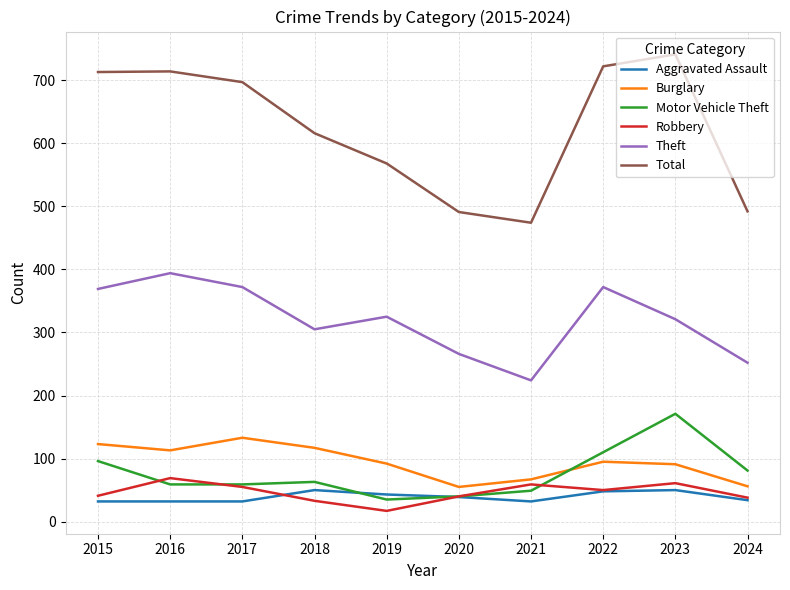

True or false: Robbery has a value of 59 at 2021.

True